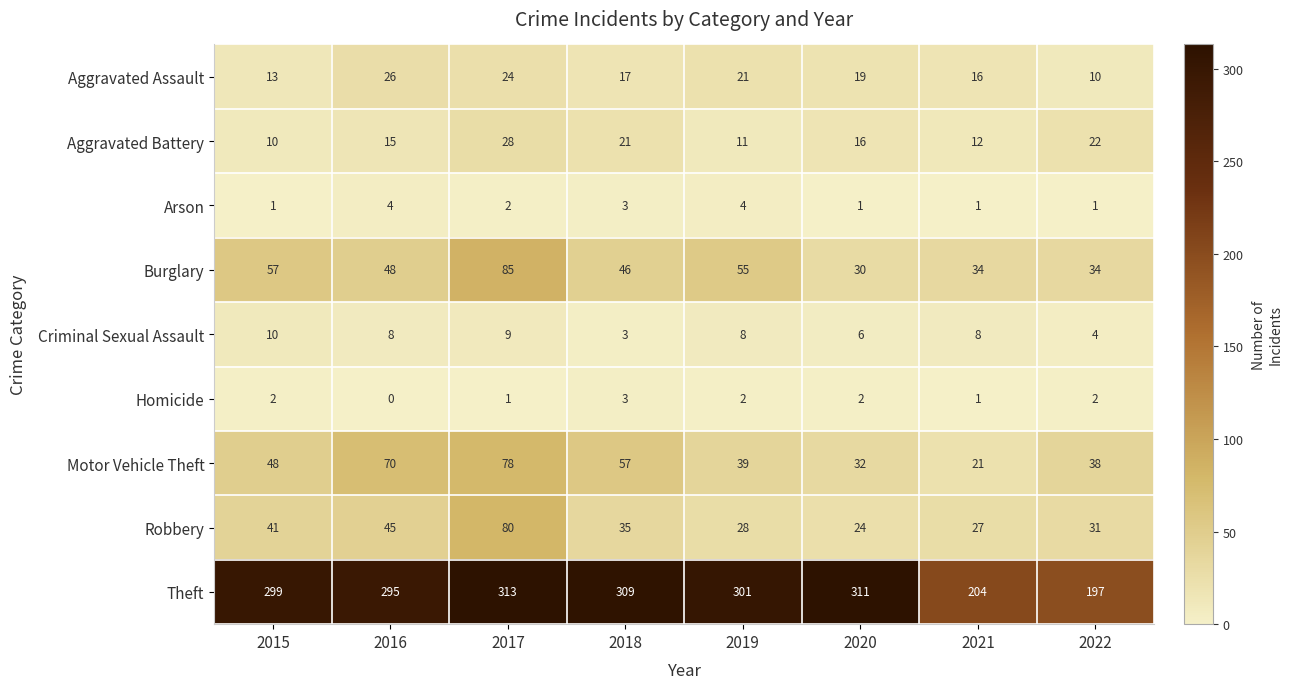

What is the difference between the Arson values at 2016 and 2021?

3